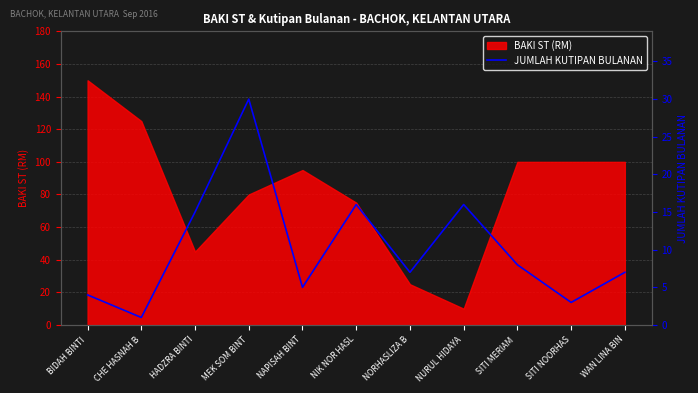

Reading left to right, what are all the values shown in this chart?

BIDAH BINTI =4	CHE HASNAH B=1	HADZRA BINTI=15	MEK SOM BINT=30	NAPISAH BINT=5	NIK NOR HASL=16	NORHASLIZA B=7	NURUL HIDAYA=16	SITI MERIAM =8	SITI NOORHAS=3	WAN LINA BIN=7